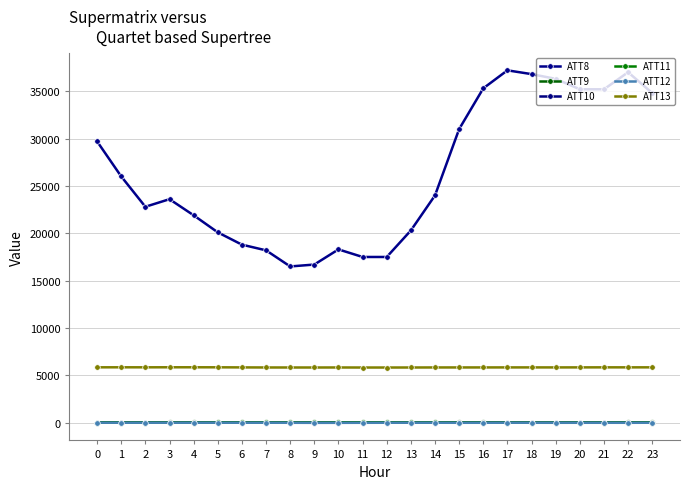

Which series has the largest total across all categories?

ATT8